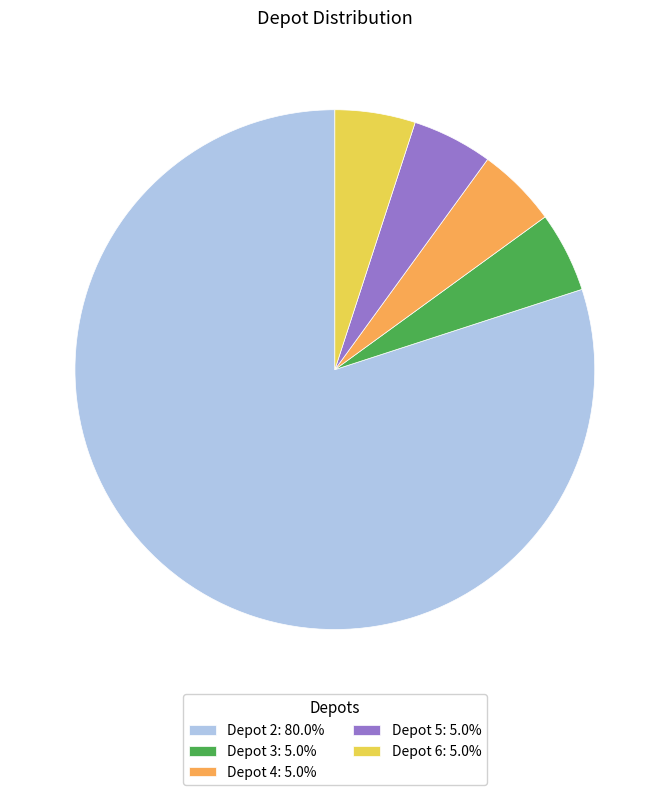

Approximately how many times larger is the value at Depot 6: 5.0% compared to Depot 5: 5.0%?

1.0